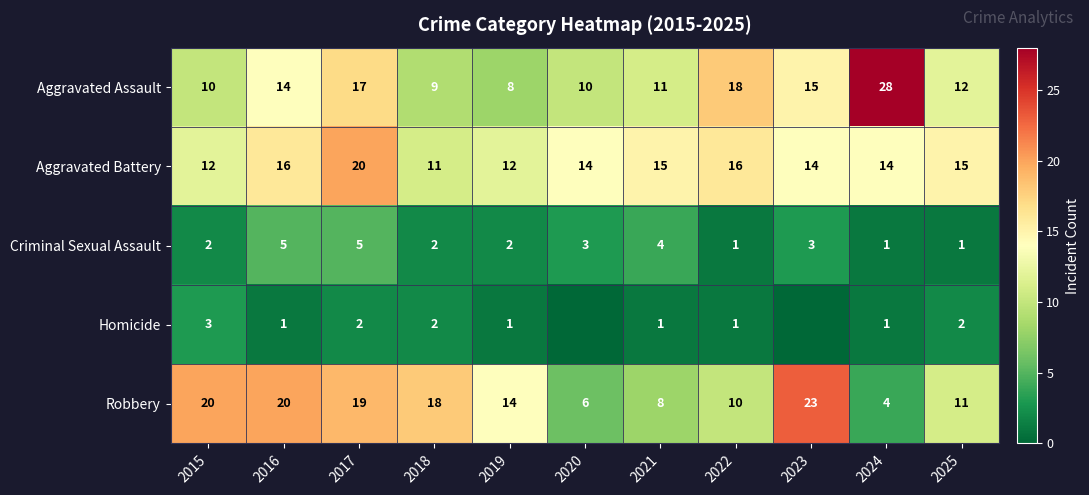

What is the total value across all series at 2017?

63